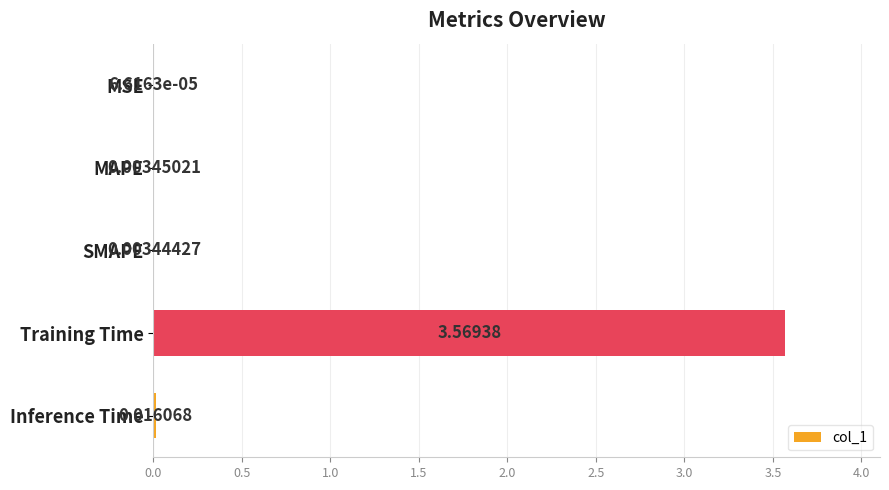

Which has a higher value, Training Time or SMAPE?

Training Time